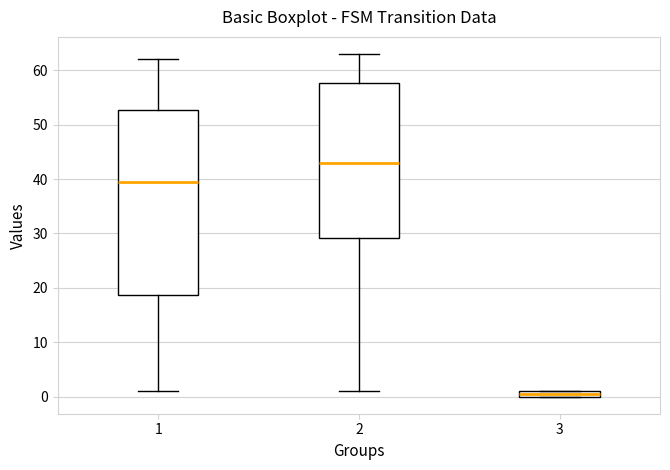

Where is the upper edge of the box at x = 1 on the y-axis? The values are not printed on the chart, so give them approximately, as read against the axis.

53